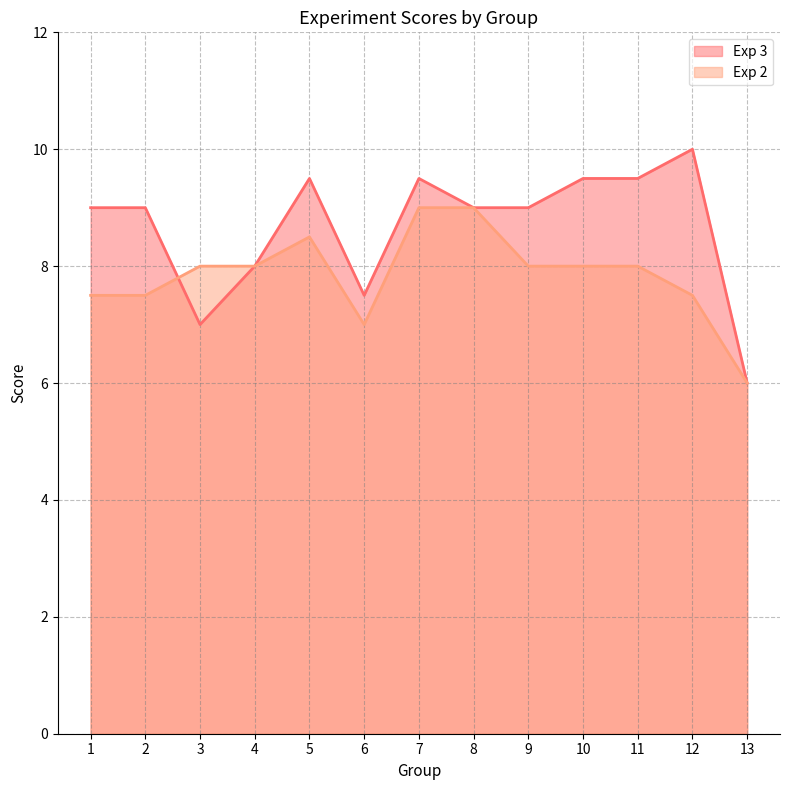

What is the approximate value of Exp 3 at 4?

8.0